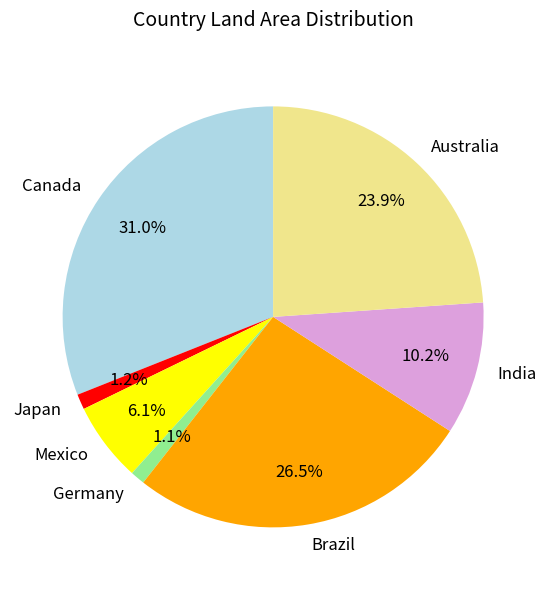

To the nearest percent, what portion does Mexico represent?

6%